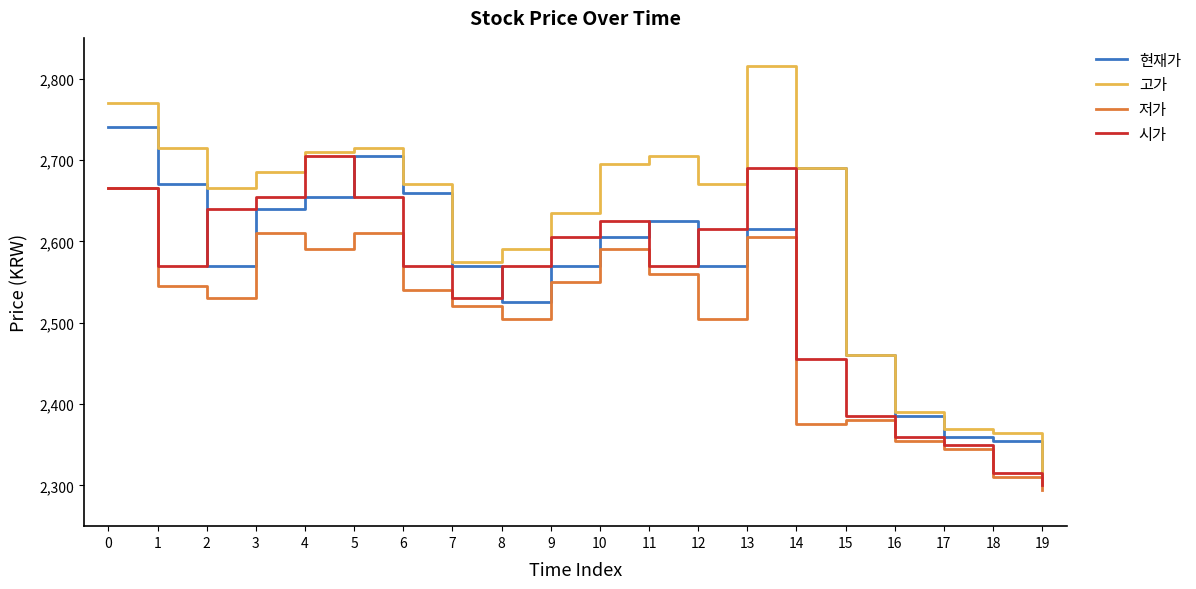

Where is the first local maximum for 시가?

4